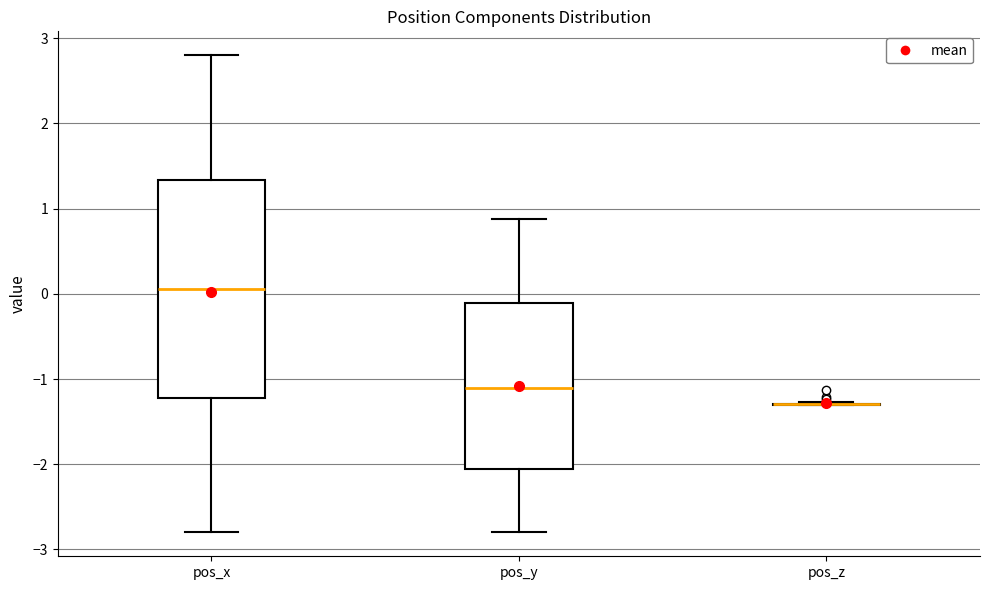

Where is the lower edge of the box for pos_y on the y-axis? The values are not printed on the chart, so give them approximately, as read against the axis.

-2.1